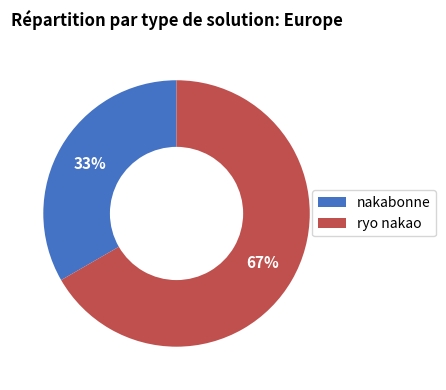

Do ryo nakao and nakabonne together represent more than half of the pie?

Yes